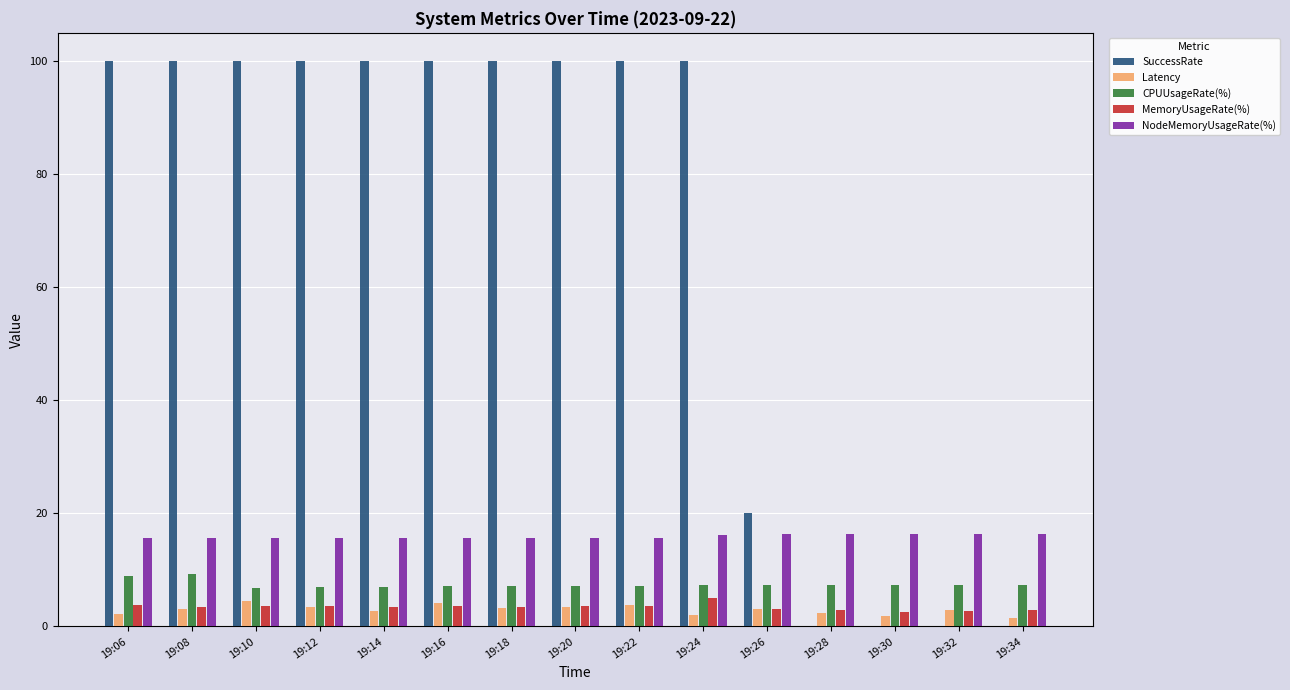

What is the average value of the SuccessRate series?

68.0